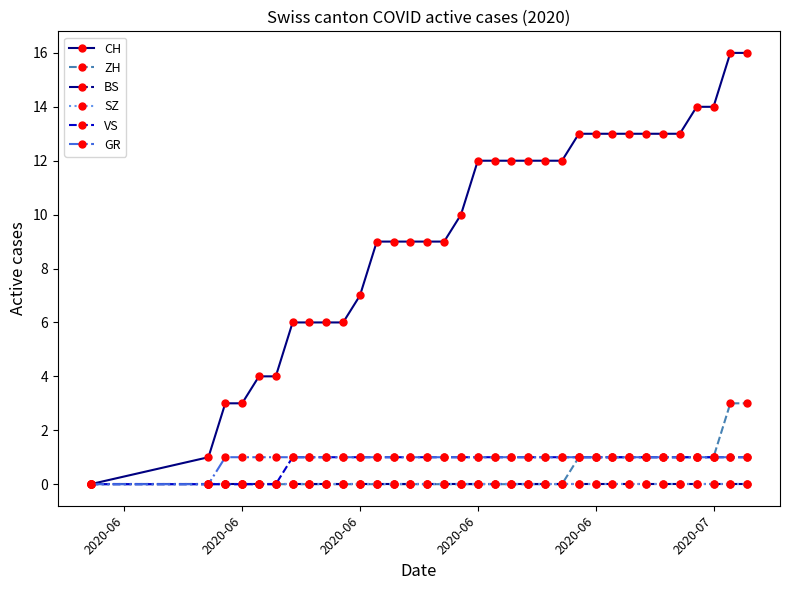

Does the chart have visible grid lines?

No